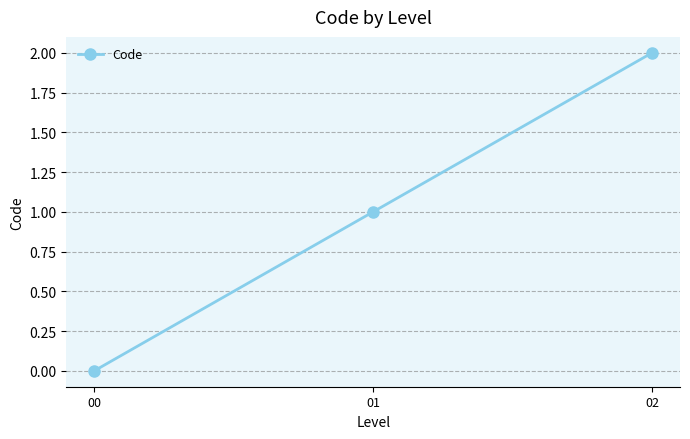

What is the difference between the values at 01 and 02?

1